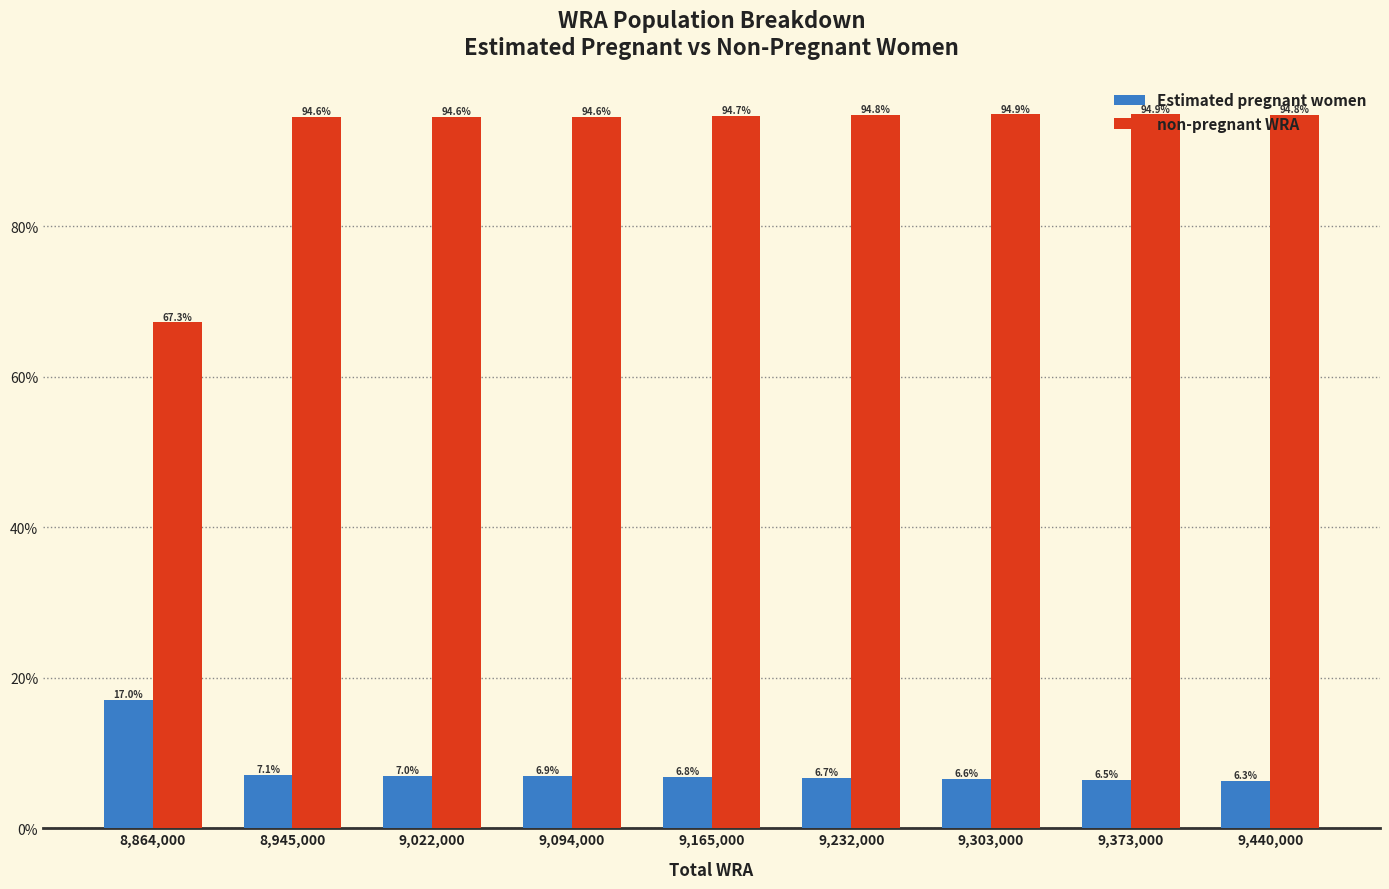

What is the sum of the non-pregnant WRA values at 9,232,000 and 9,440,000?

189.6